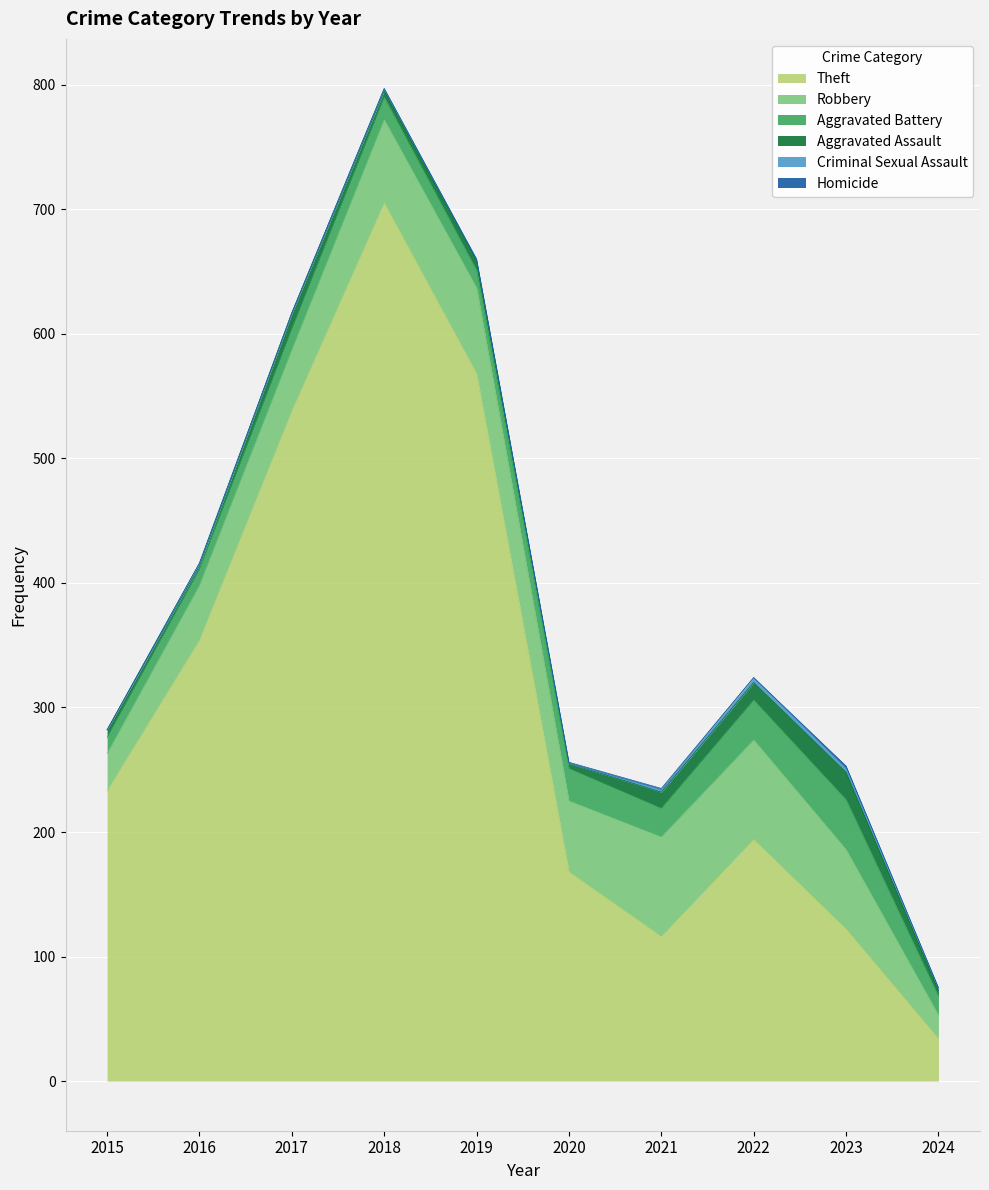

Which category has the lowest value in the Robbery series?

2024